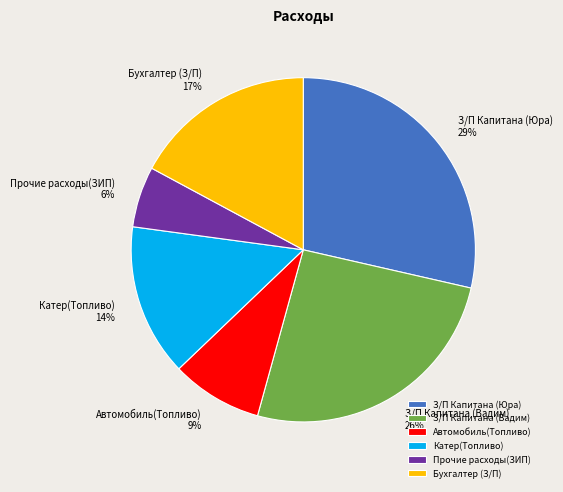

Is it true that Прочие расходы(ЗИП) is 19% of the pie?

False